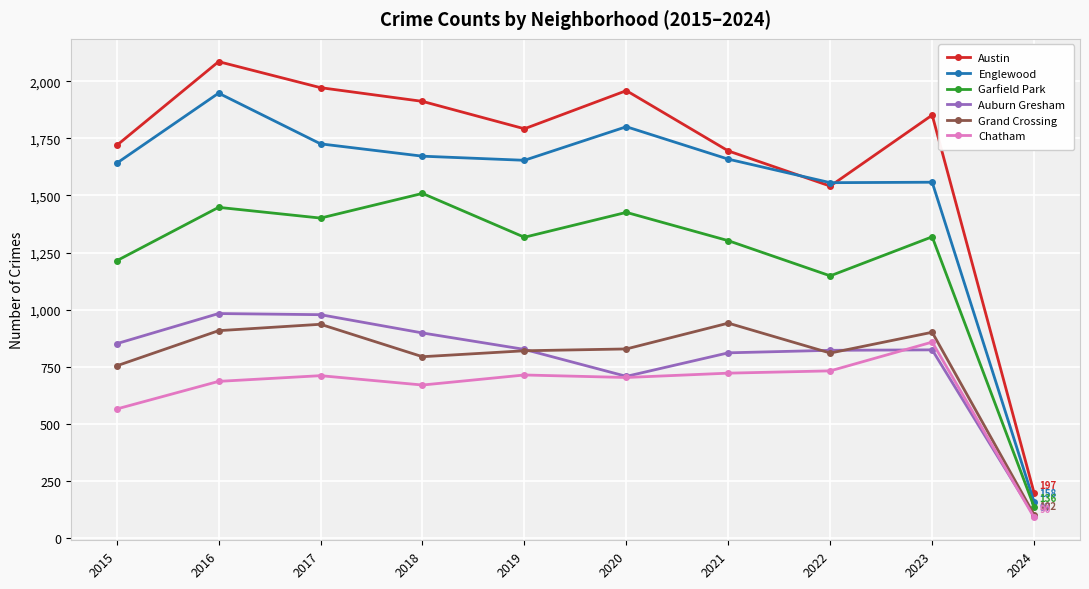

At which category does Garfield Park reach its first local valley?

2017